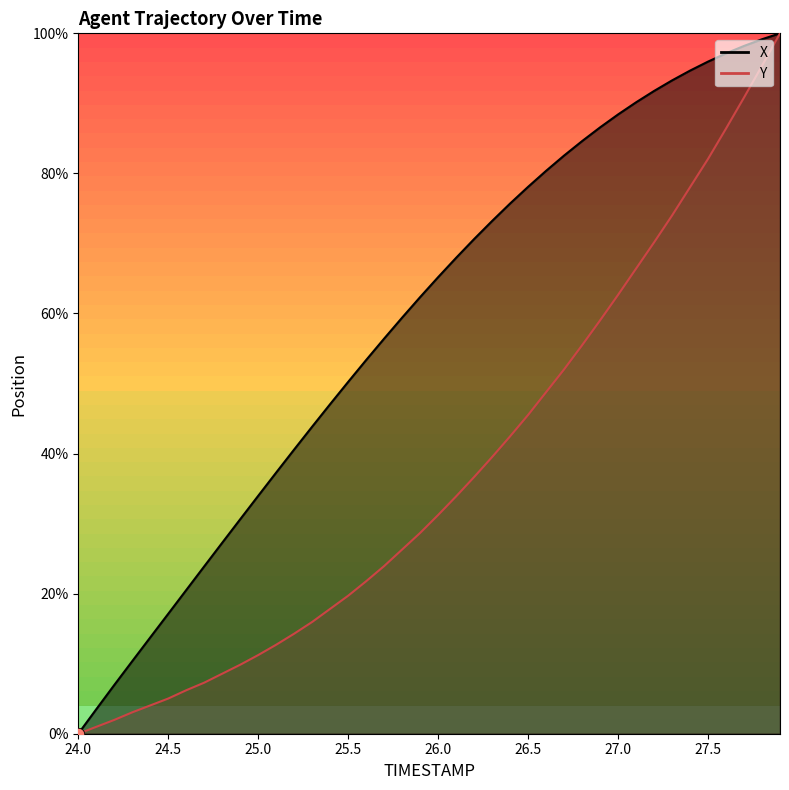

What are all the series names shown in the legend?

X, Y